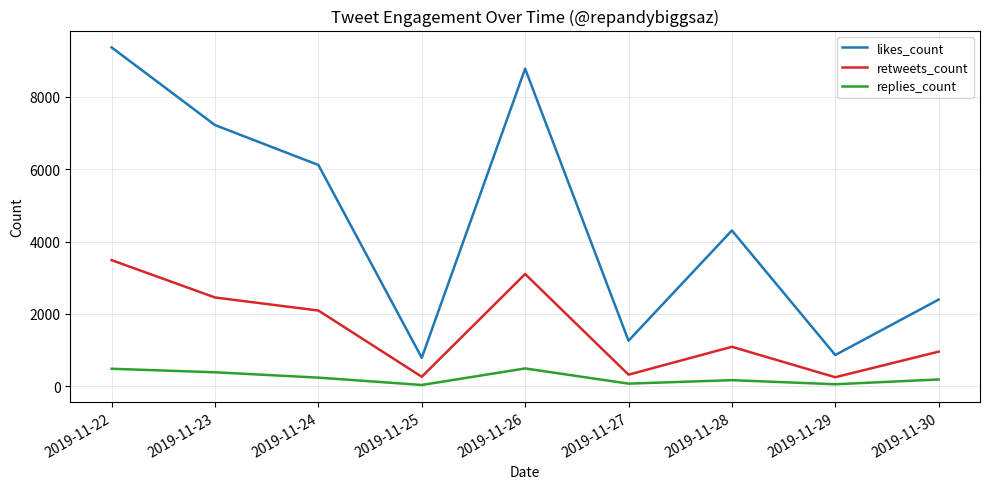

How many interior local valleys does the replies_count series have?

3